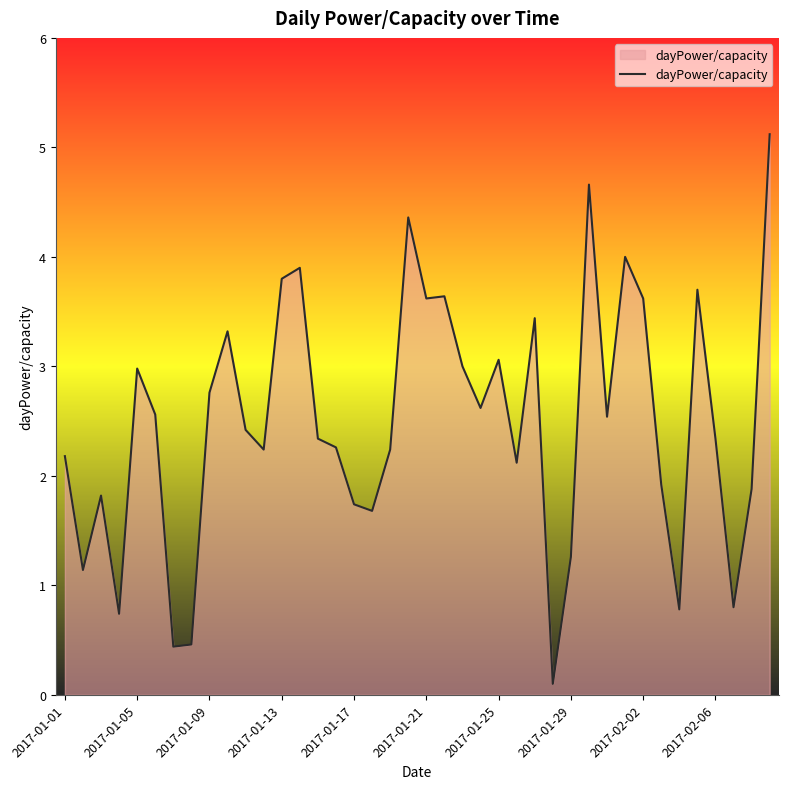

How many lines are shown in the chart?

1